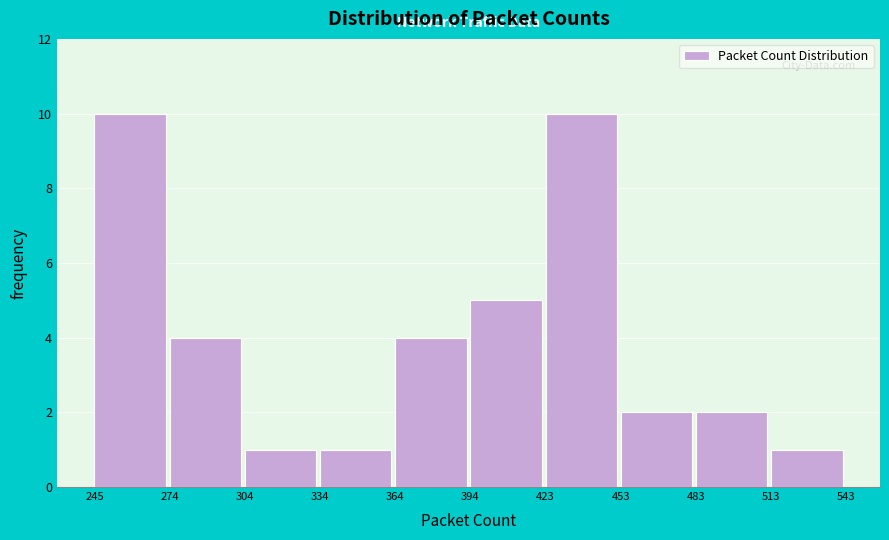

What is the height of the bar covering 423 to 453 on the x-axis? The values are not printed on the chart, so give them approximately, as read against the axis.

10